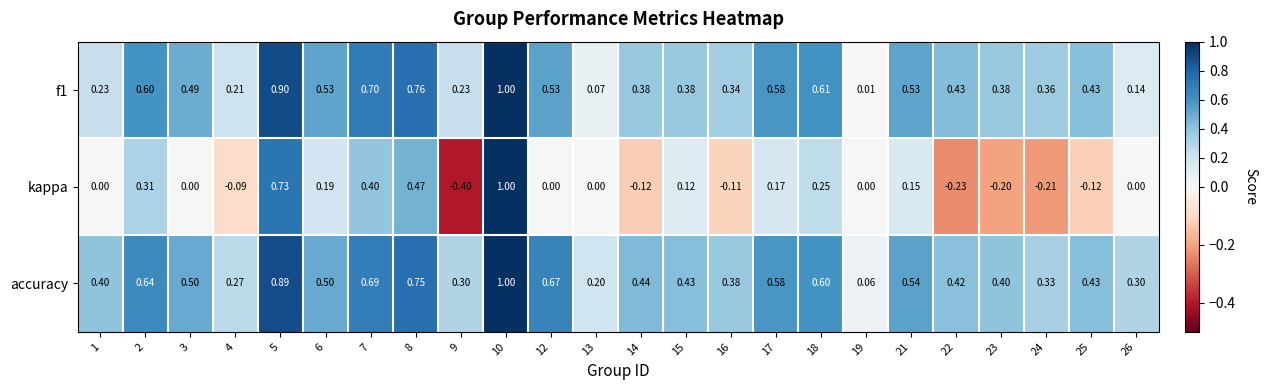

Which series changed the most between 16 and 23?

kappa